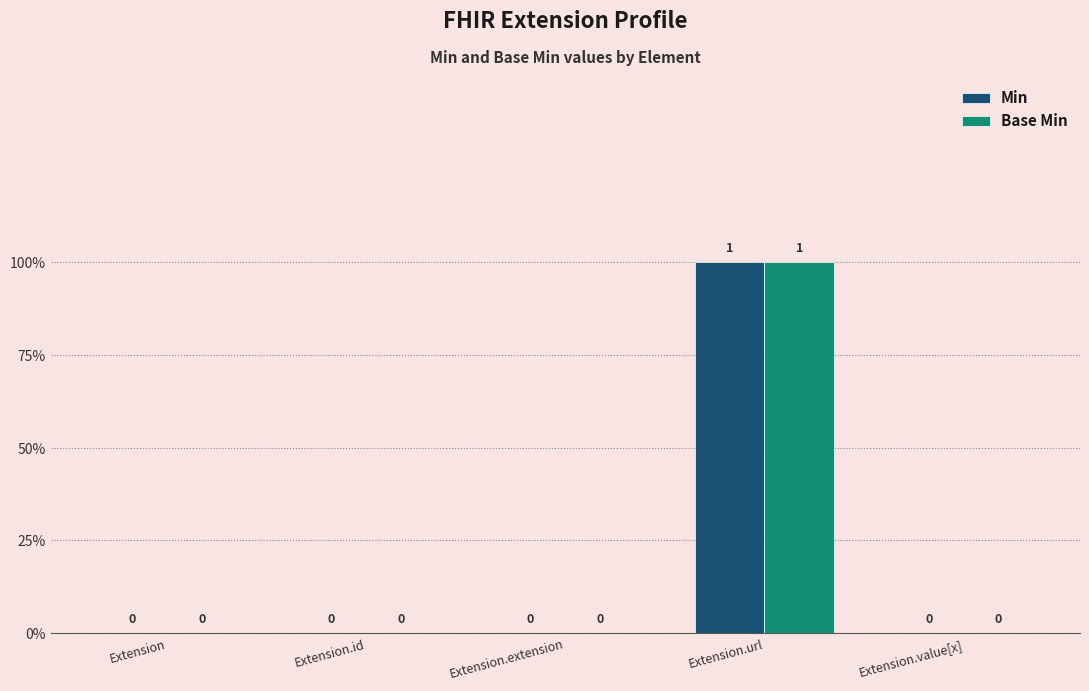

The Base Min series shows -1 at Extension. True or false?

False